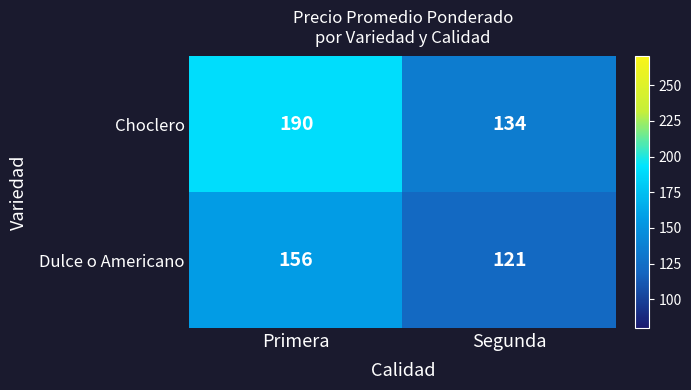

Rank the series by their average value, from highest to lowest.

Choclero, Dulce o Americano